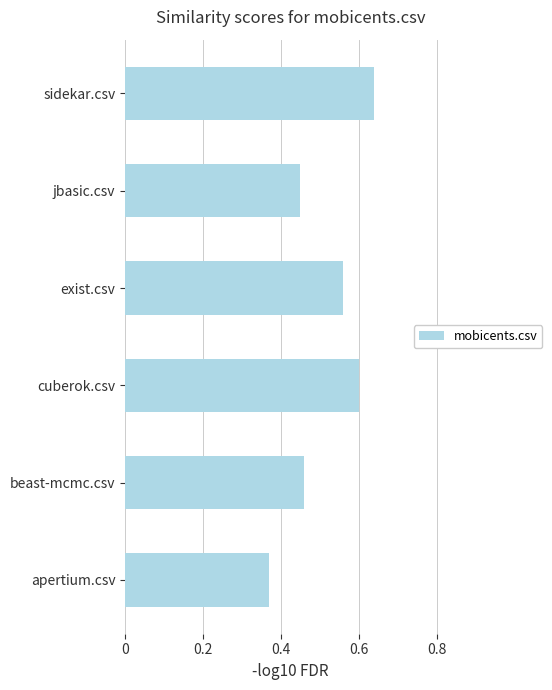

The chart shows a value of 0.3 at exist.csv. True or false?

False